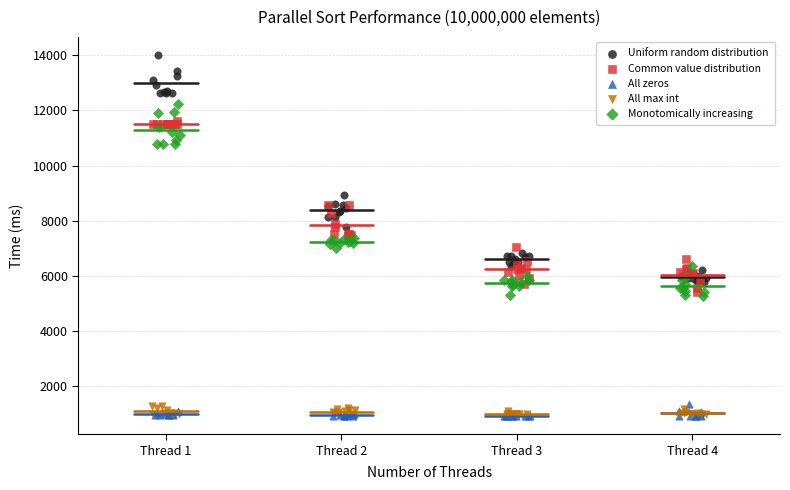

Which series reaches the maximum Y coordinate?

Uniform random distribution